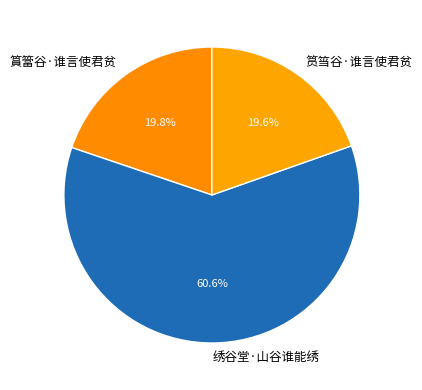

What is the total percentage of 筼筜谷·谁言使君贫 and 篔簹谷·谁言使君贫?

39.4%